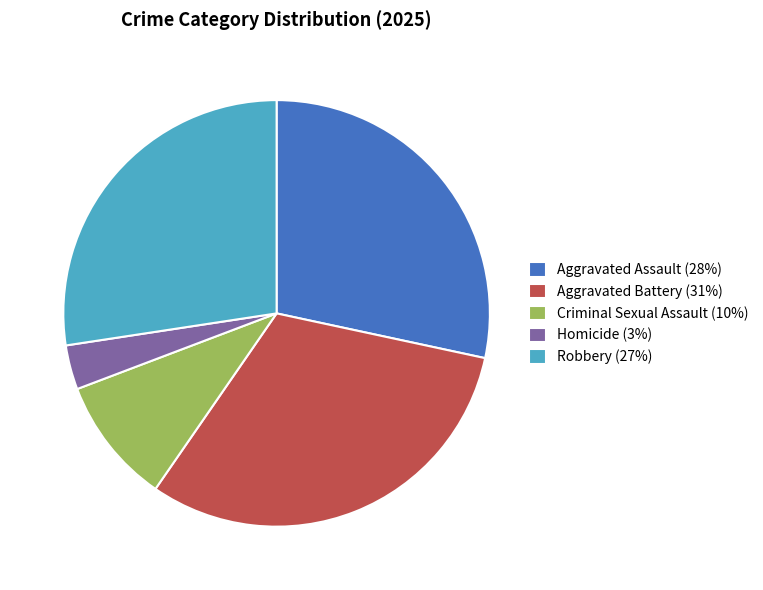

True or false: Robbery accounts for 33% of the total.

False